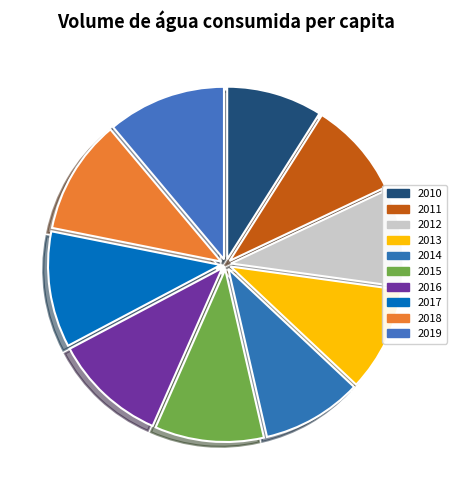

How many slices are in this pie chart?

10